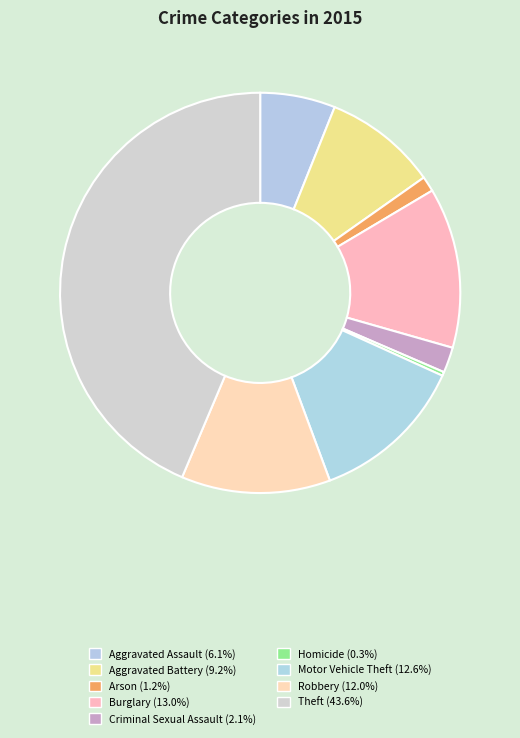

Combined, what portion of the pie is Aggravated Assault and Criminal Sexual Assault?

8.1%